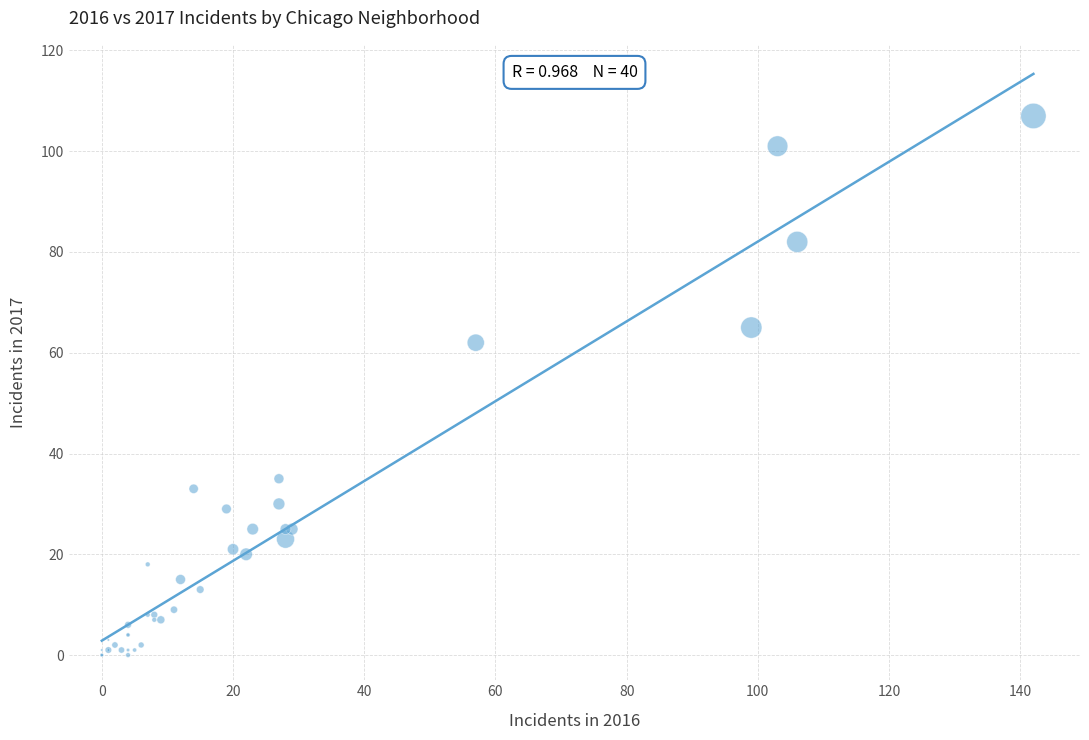

What Y value in the scatter plot is closest to 53?

62